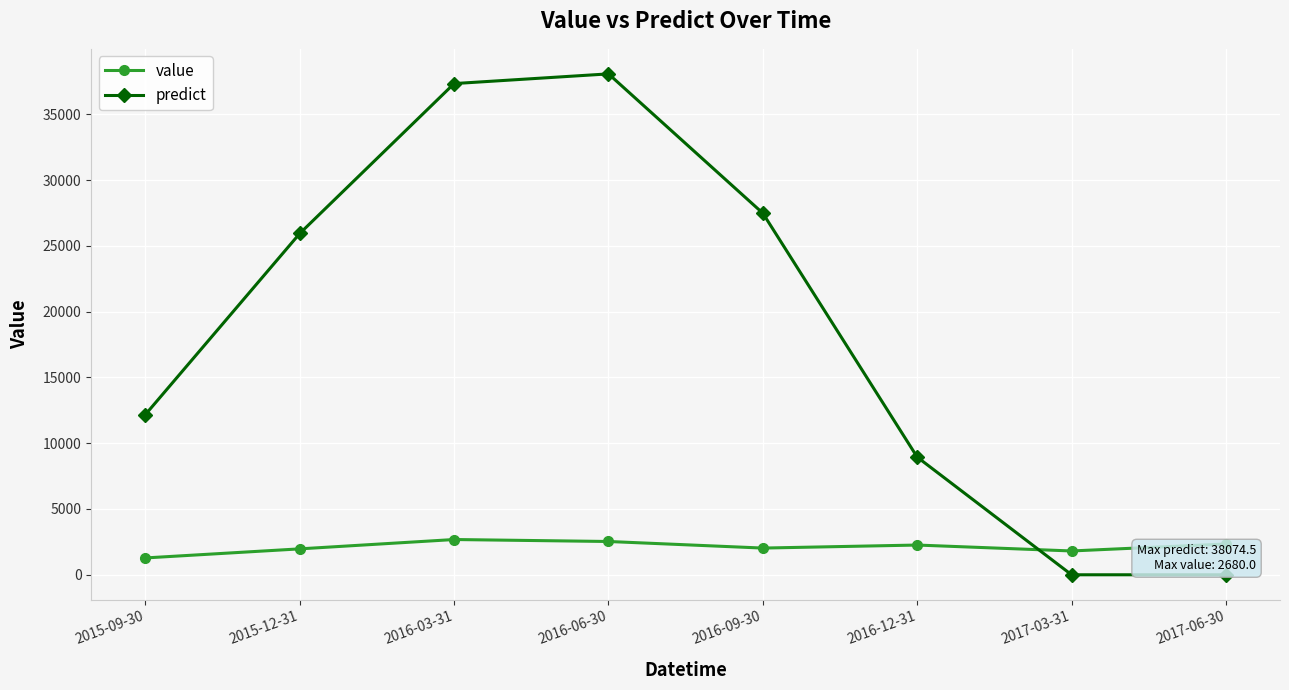

True or false: value has a value of 4092.0 at 2016-06-30.

False